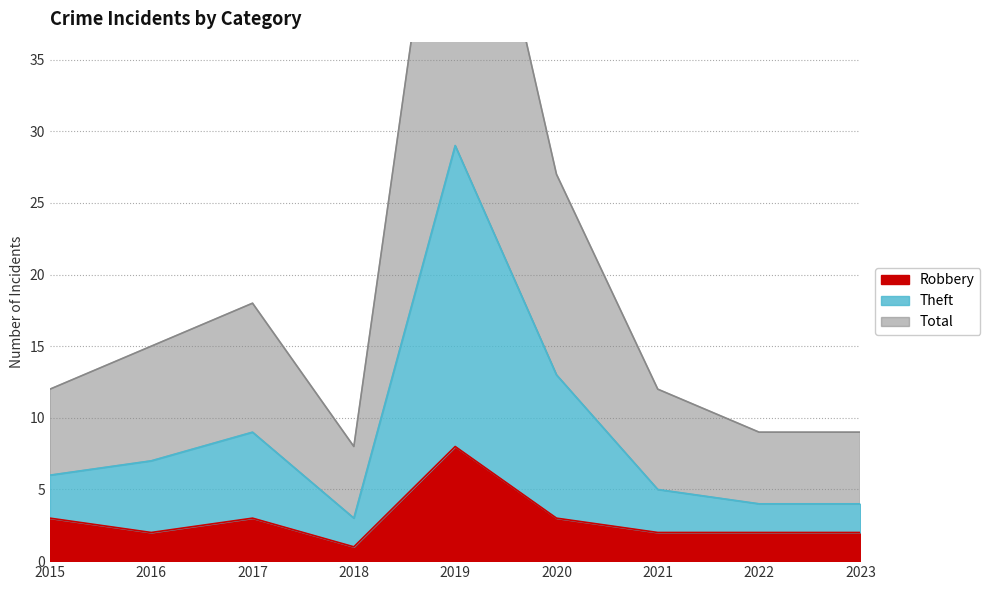

At which label does Robbery reach its peak?

2019